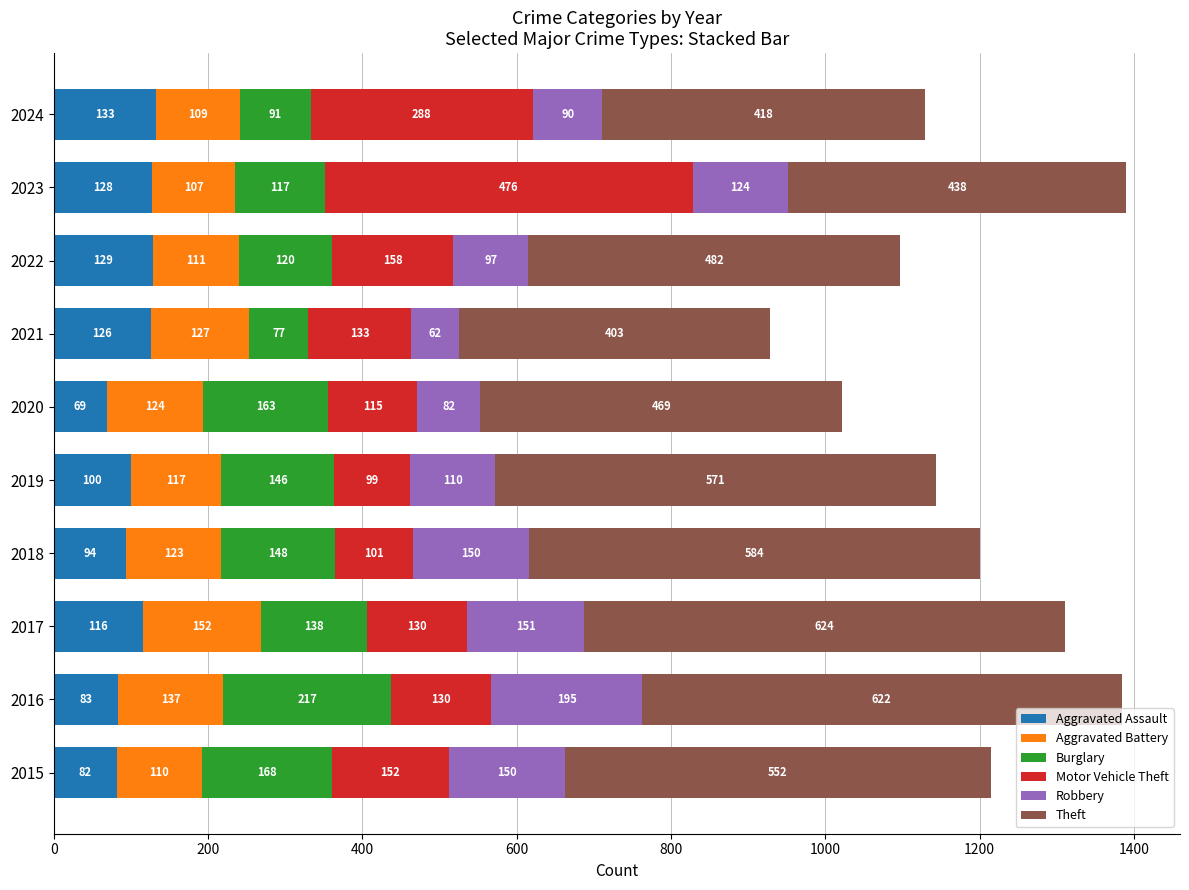

What is the sum of the Aggravated Assault values at 2024 and 2023?

261